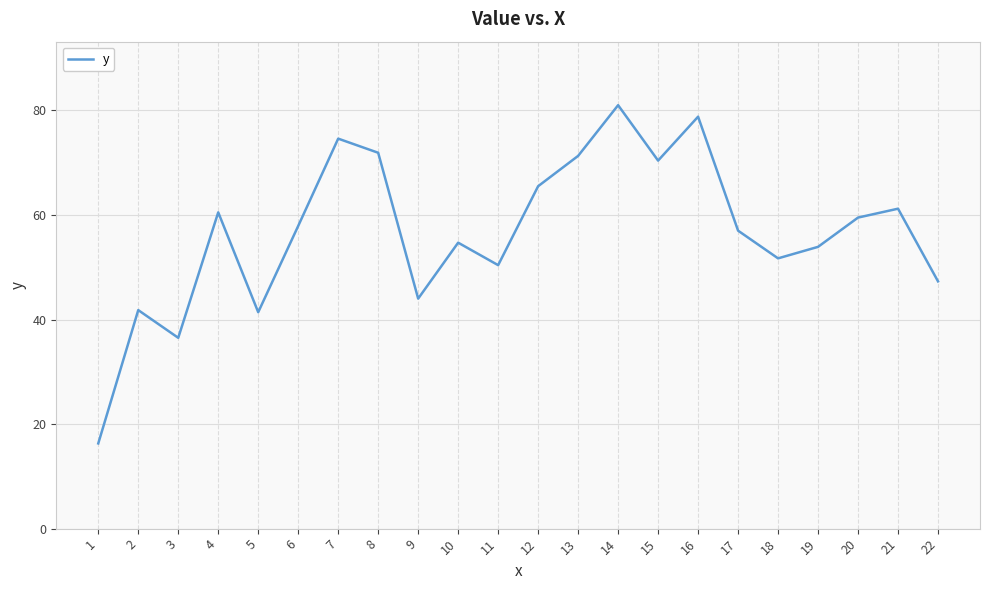

Which label corresponds to the largest value in the chart?

14